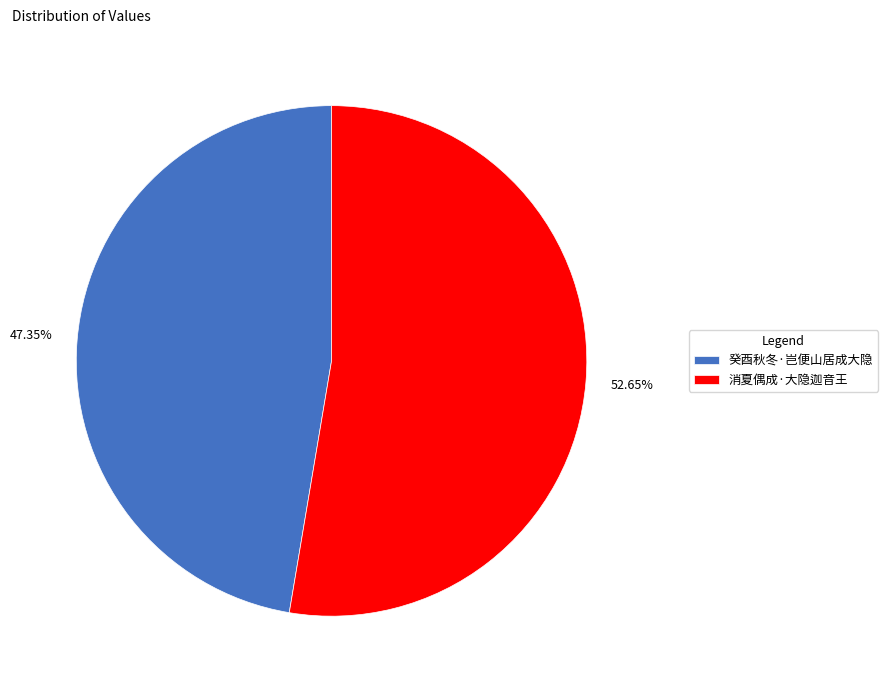

Is there a majority slice in this chart?

Yes